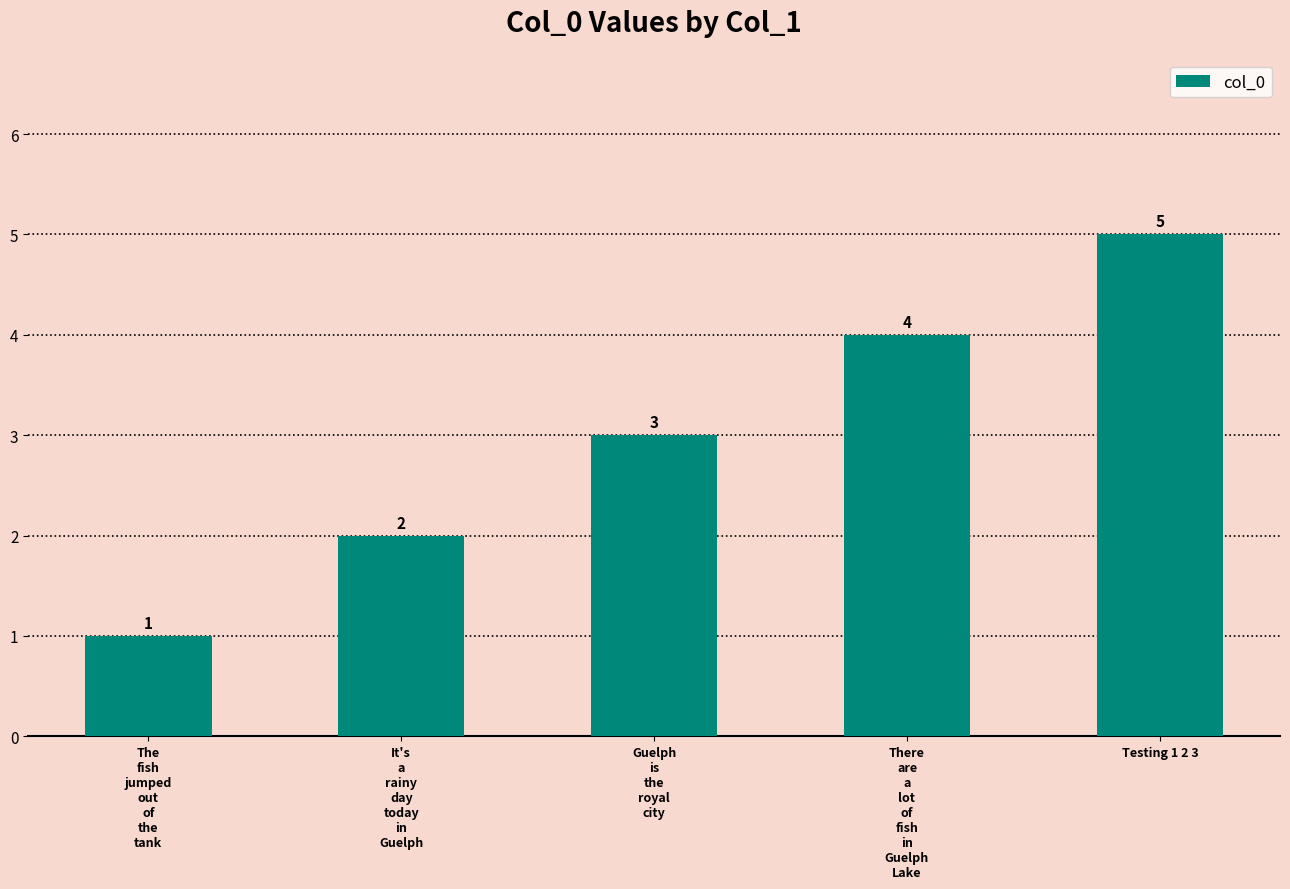

What is the maximum value shown in the chart?

5